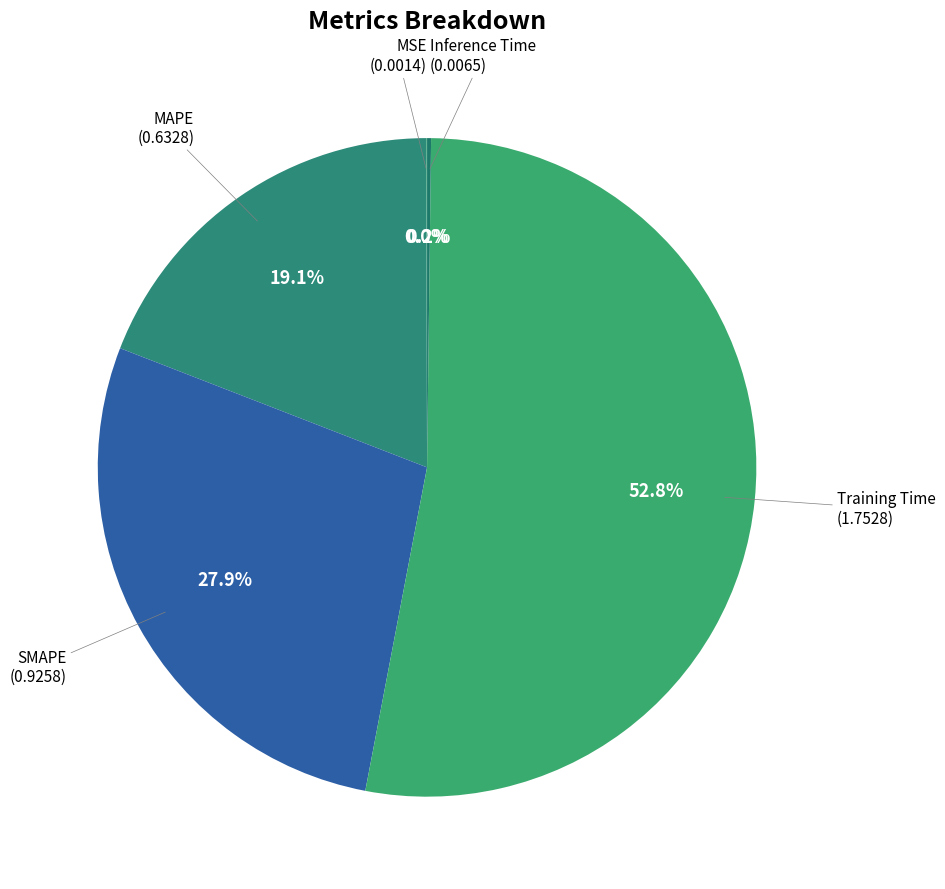

Which category has the biggest portion of the pie?

Training Time